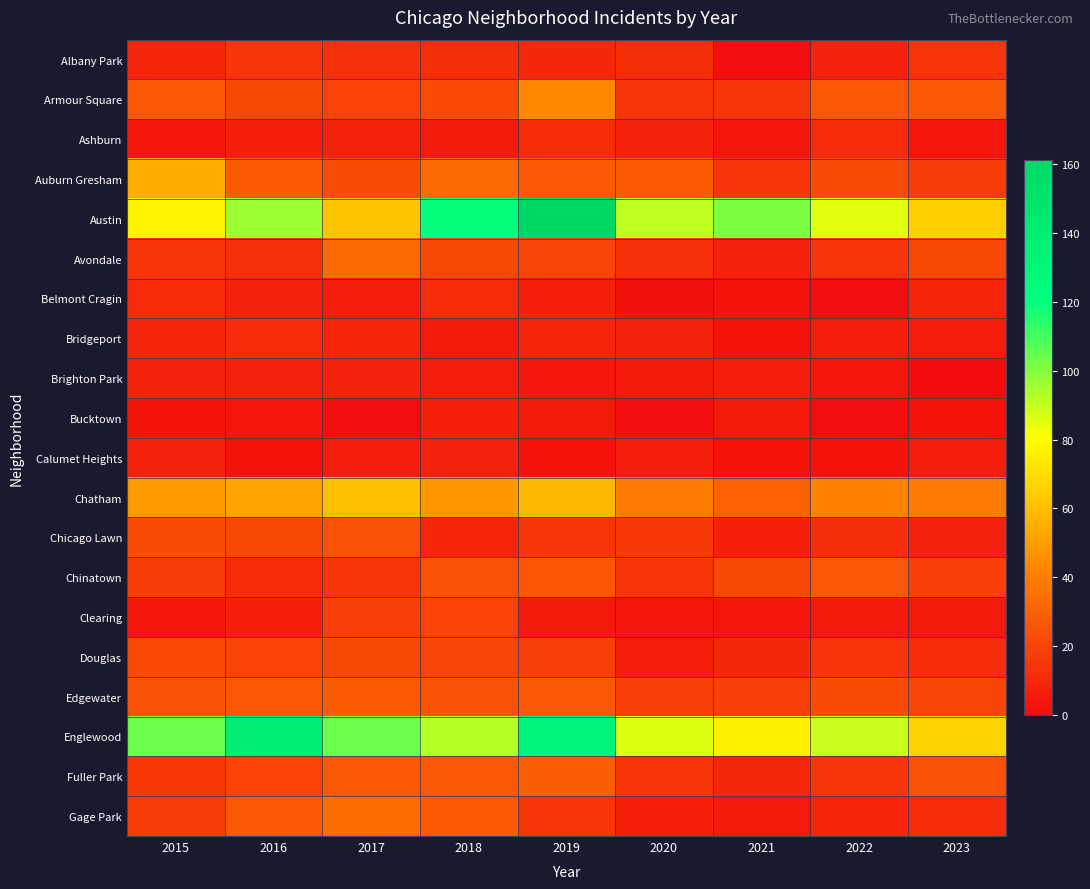

Reading left to right, transcribe all the data shown in this chart.

Albany Park: 2015=9	2016=15	2017=13	2018=12	2019=10	2020=12	2021=1	2022=8	2023=14
Armour Square: 2015=27	2016=21	2017=19	2018=22	2019=43	2020=15	2021=15	2022=27	2023=27
Ashburn: 2015=4	2016=7	2017=8	2018=5	2019=11	2020=8	2021=4	2022=11	2023=4
Auburn Gresham: 2015=55	2016=28	2017=23	2018=33	2019=27	2020=28	2021=15	2022=23	2023=17
Austin: 2015=77	2016=96	2017=62	2018=120	2019=161	2020=91	2021=101	2022=85	2023=66
Avondale: 2015=15	2016=13	2017=33	2018=21	2019=20	2020=13	2021=8	2022=15	2023=21
Belmont Cragin: 2015=11	2016=8	2017=6	2018=11	2019=7	2020=2	2021=3	2022=1	2023=9
Bridgeport: 2015=9	2016=11	2017=9	2018=5	2019=9	2020=8	2021=3	2022=6	2023=6
Brighton Park: 2015=8	2016=8	2017=8	2018=6	2019=4	2020=5	2021=6	2022=4	2023=0
Bucktown: 2015=3	2016=4	2017=1	2018=7	2019=5	2020=1	2021=5	2022=1	2023=3
Calumet Heights: 2015=8	2016=3	2017=6	2018=8	2019=3	2020=6	2021=3	2022=3	2023=6
Chatham: 2015=49	2016=52	2017=60	2018=48	2019=58	2020=39	2021=30	2022=42	2023=39
Chicago Lawn: 2015=23	2016=21	2017=24	2018=9	2019=15	2020=16	2021=7	2022=12	2023=8
Chinatown: 2015=17	2016=11	2017=15	2018=24	2019=26	2020=14	2021=21	2022=27	2023=18
Clearing: 2015=4	2016=7	2017=18	2018=19	2019=5	2020=4	2021=4	2022=5	2023=5
Douglas: 2015=22	2016=19	2017=21	2018=20	2019=18	2020=6	2021=10	2022=14	2023=11
Edgewater: 2015=24	2016=27	2017=28	2018=25	2019=27	2020=18	2021=18	2022=23	2023=20
Englewood: 2015=104	2016=139	2017=104	2018=92	2019=129	2020=86	2021=76	2022=89	2023=67
Fuller Park: 2015=16	2016=19	2017=27	2018=27	2019=29	2020=14	2021=10	2022=15	2023=24
Gage Park: 2015=17	2016=27	2017=34	2018=28	2019=15	2020=7	2021=5	2022=9	2023=11